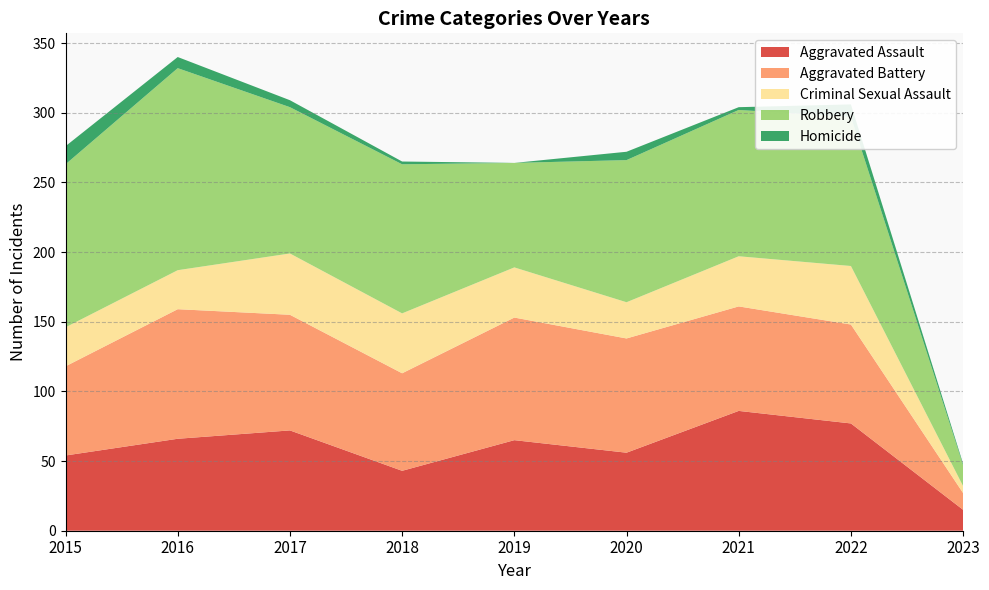

Reading left to right, what are all the values shown in this chart?

Aggravated Assault: 2015=54	2016=66	2017=72	2018=43	2019=65	2020=56	2021=86	2022=77	2023=15
Aggravated Battery: 2015=64	2016=93	2017=83	2018=70	2019=88	2020=82	2021=75	2022=71	2023=12
Criminal Sexual Assault: 2015=28	2016=28	2017=44	2018=43	2019=36	2020=26	2021=36	2022=42	2023=5
Robbery: 2015=117	2016=145	2017=105	2018=107	2019=75	2020=102	2021=105	2022=107	2023=15
Homicide: 2015=13	2016=8	2017=5	2018=2	2019=0	2020=6	2021=2	2022=9	2023=1